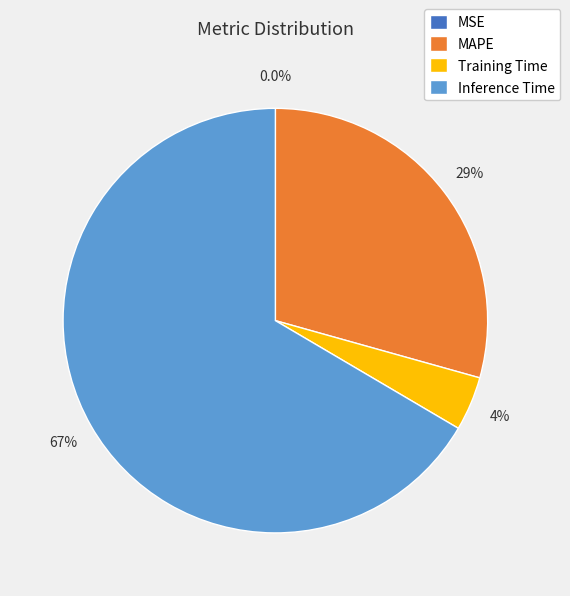

What percentage is the MAPE slice, to the nearest percent?

29%